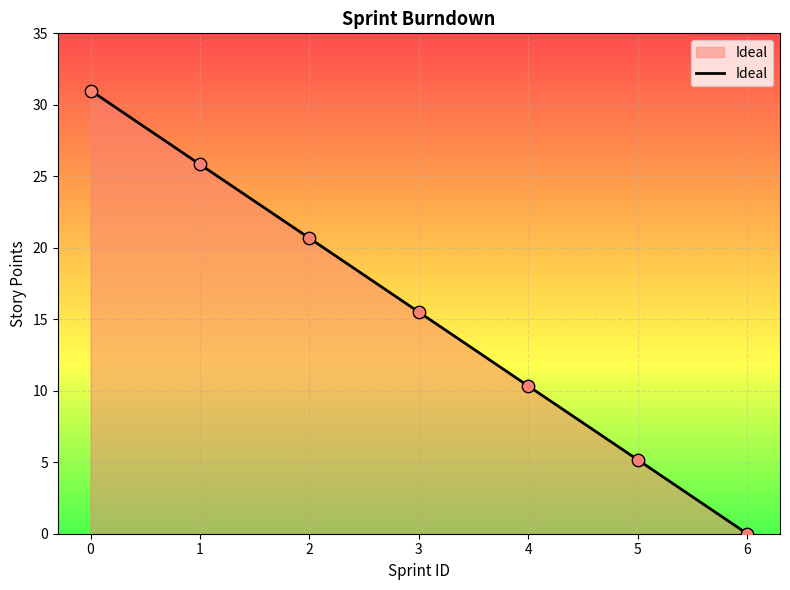

What is the change in value from 4 to 6?

-10.3